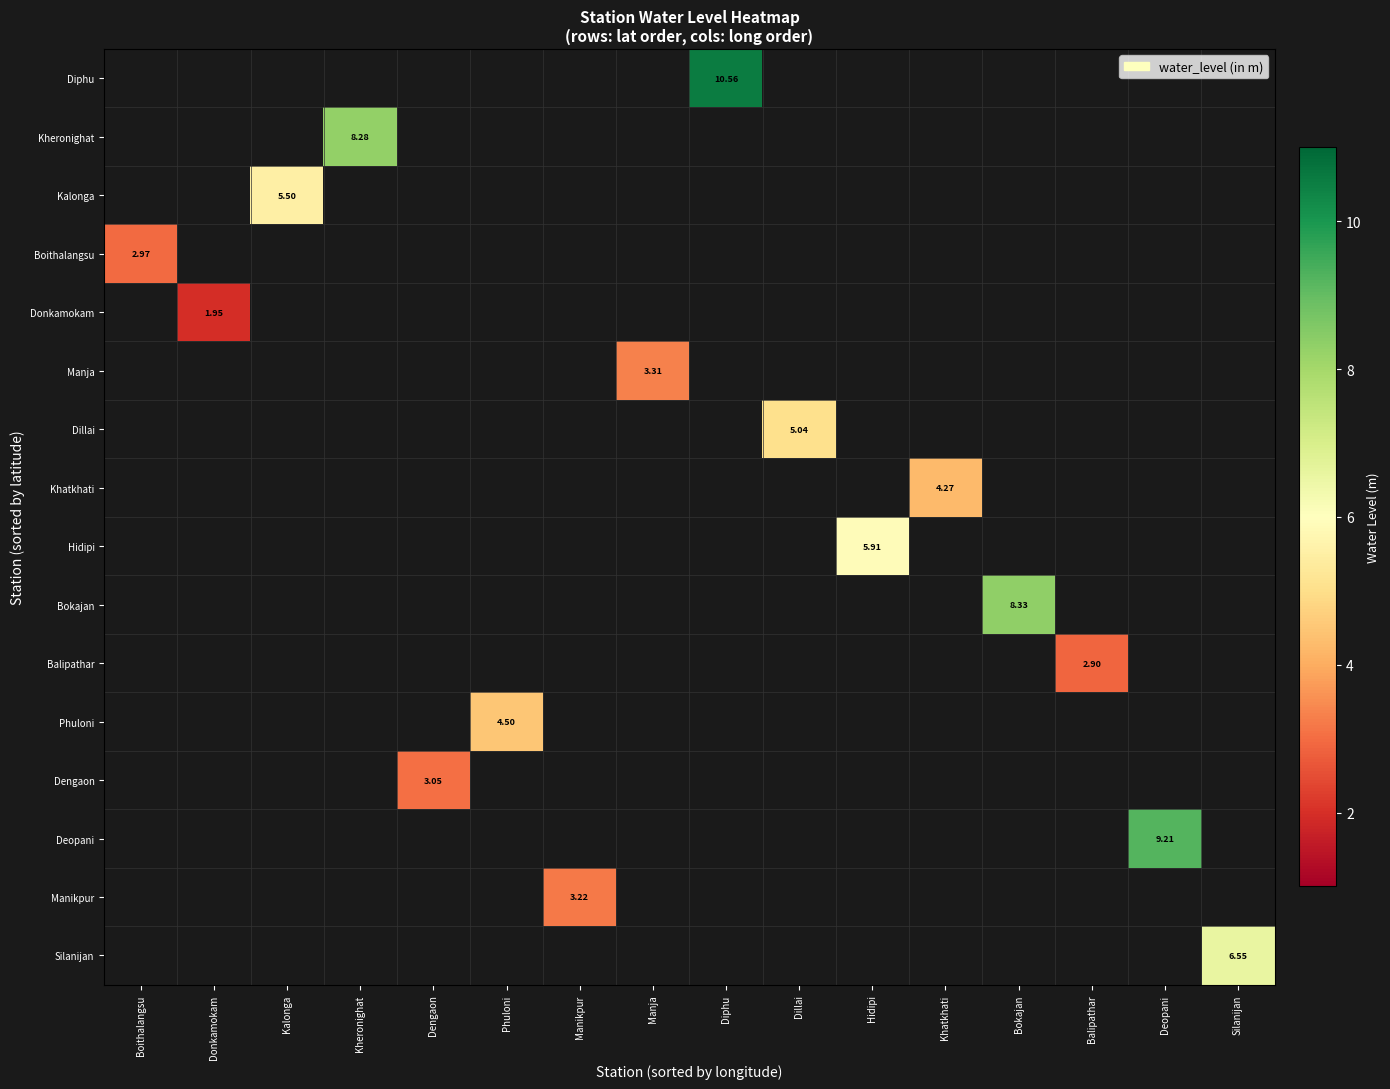

Which category has the lowest value across all series?

Donkamokam